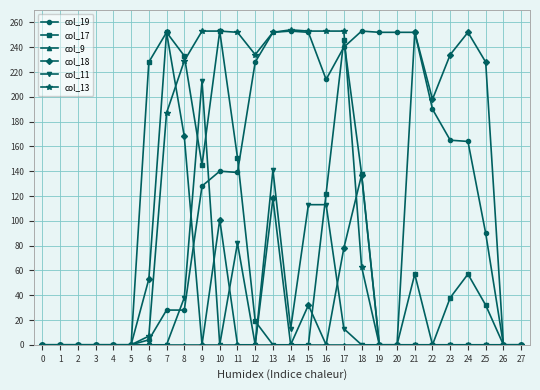

True or false: col_18 has a value of 0 at 12.

True